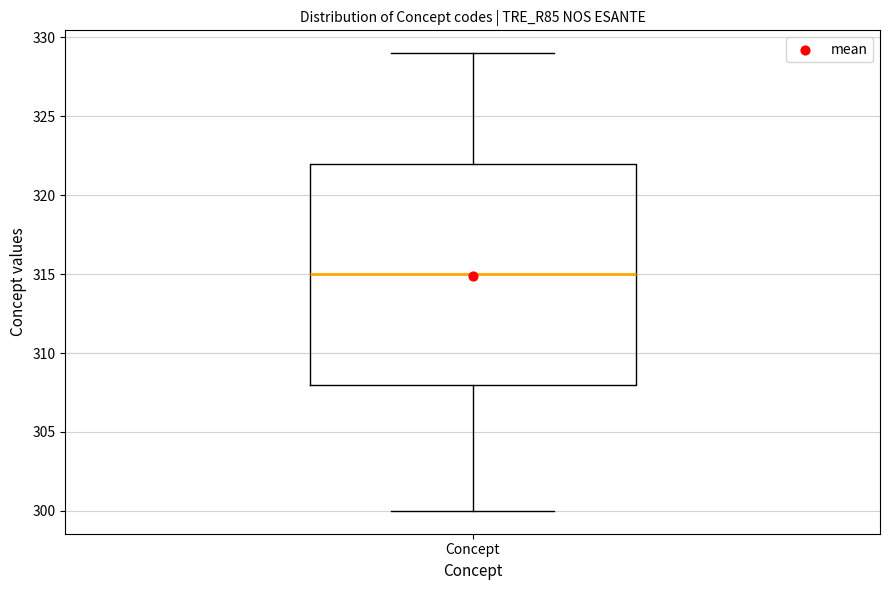

Read this box plot against the y-axis: the position of the median line, the range covered by the box, and the ends of both whiskers. The values are not printed on the chart, so give them approximately, as read against the axis.

median 315, box 308 to 322, whiskers 300 to 329